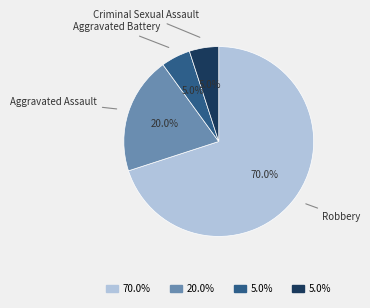

Is there any slice that represents more than half of the pie?

Yes